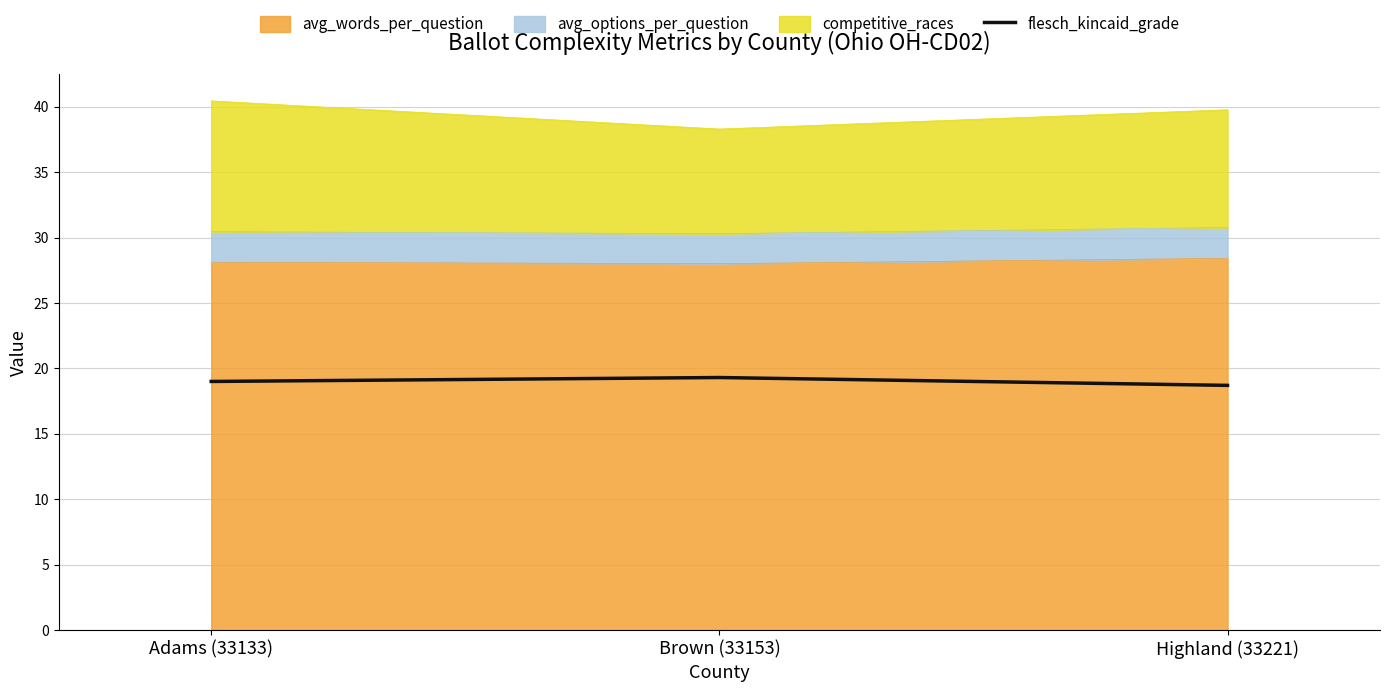

What is the value of the 3rd point from the left?

18.7